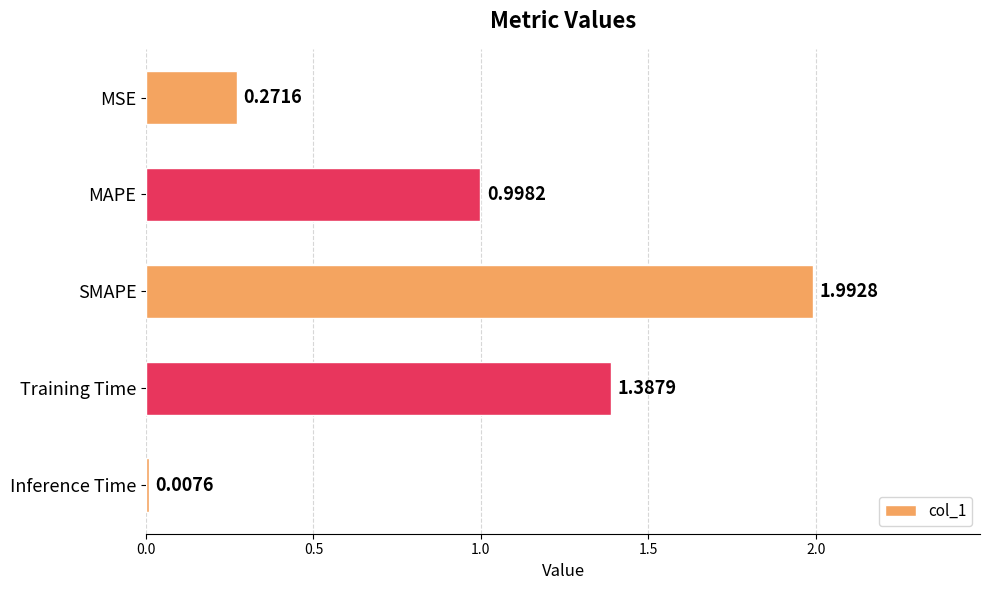

What is the difference between the second highest and second lowest values?

1.1